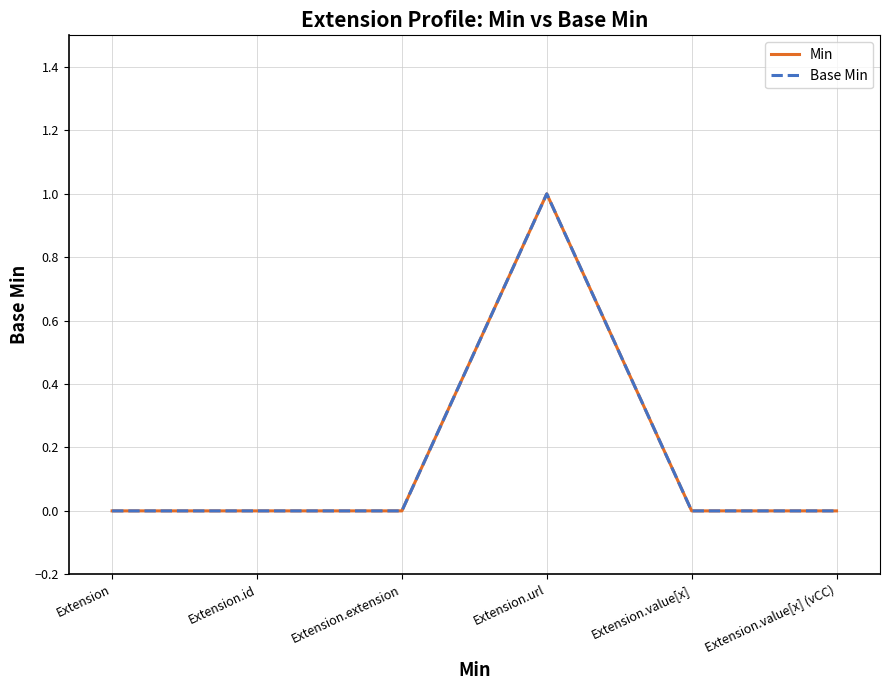

Does the chart display data point markers on the line(s)?

No